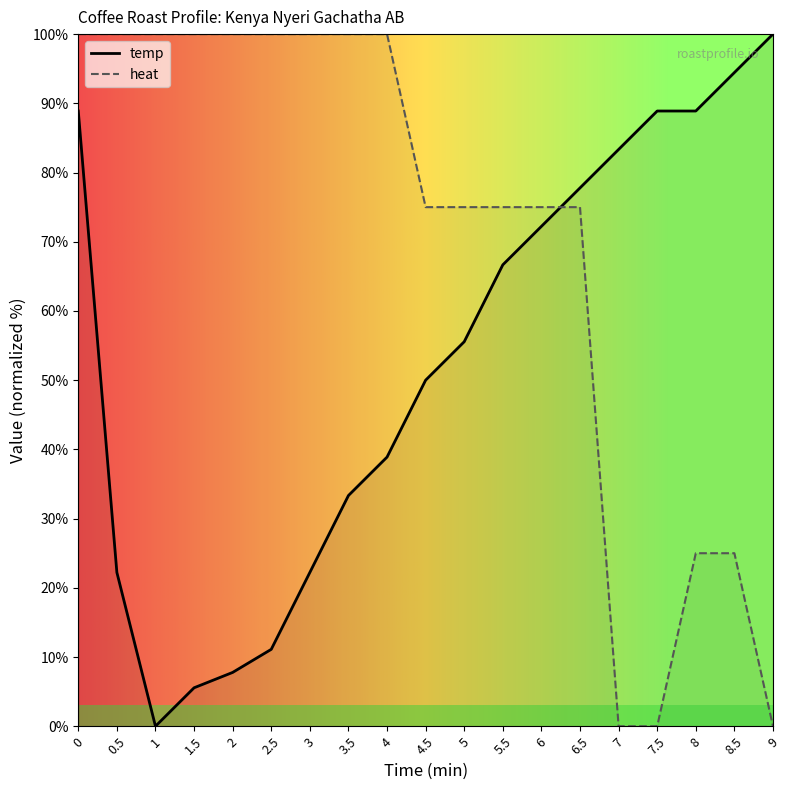

How many intersections are there between temp and heat?

1